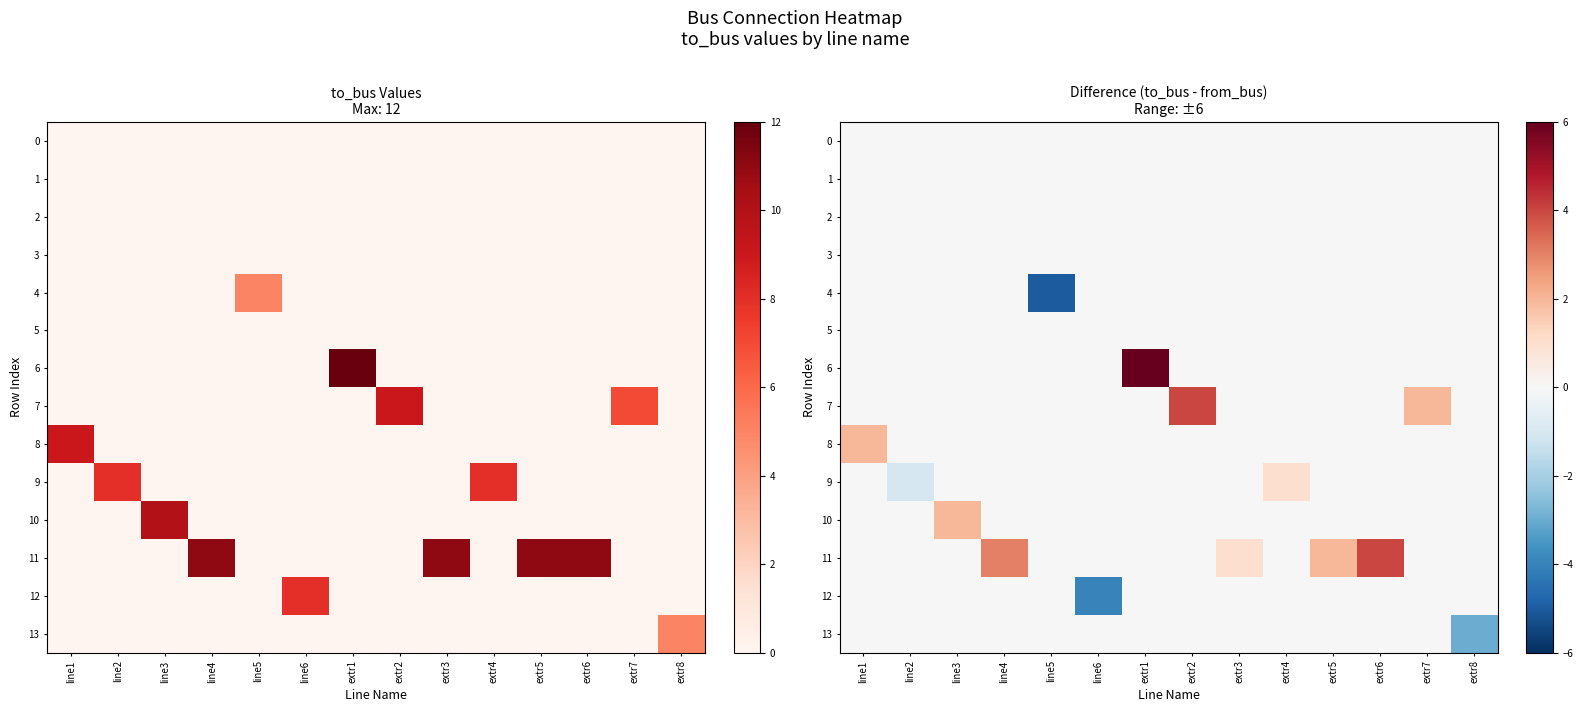

What is the average value of the 11 series?

1